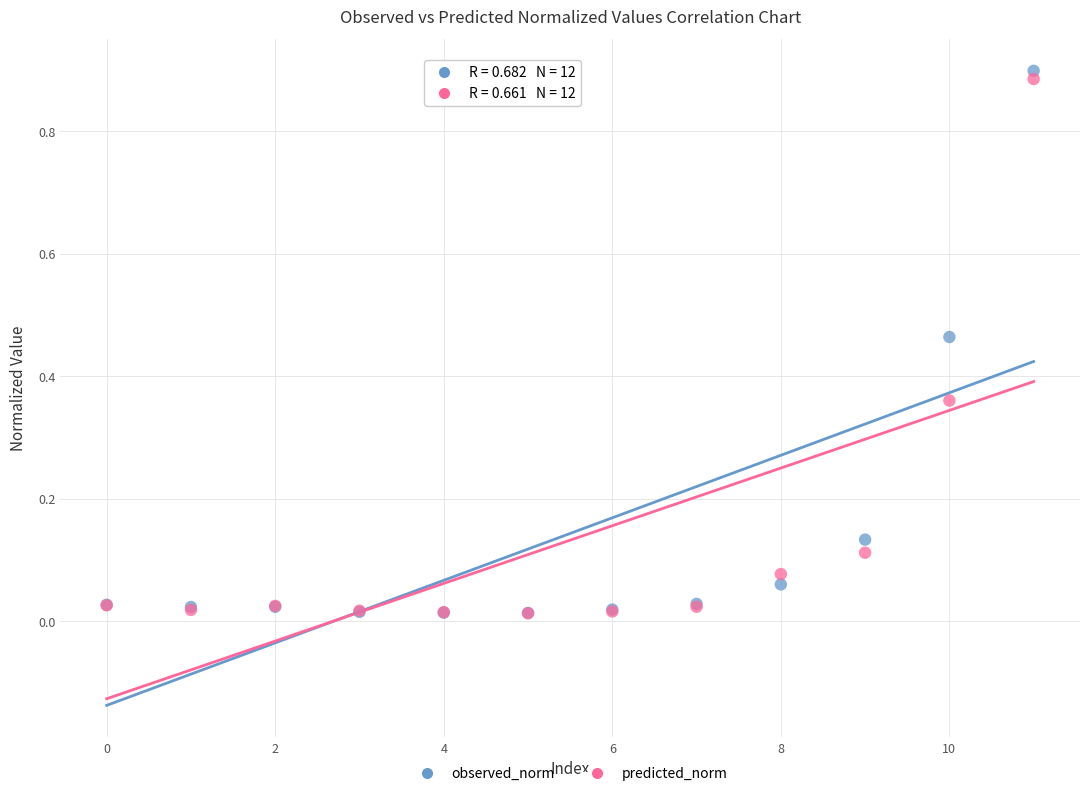

Which series has the widest spread of Y values?

observed_norm